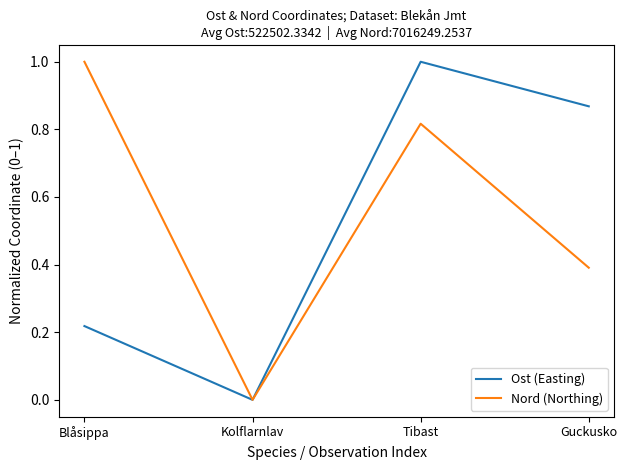

How many lines are shown in the chart?

2